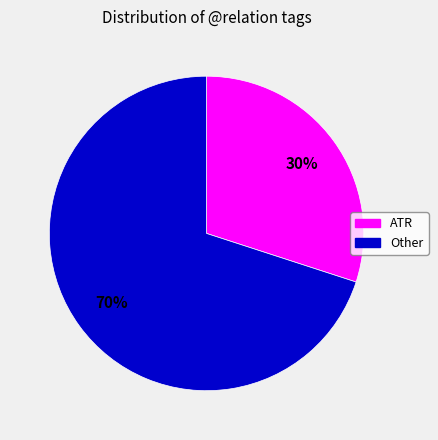

Is there any slice that represents more than half of the pie?

Yes